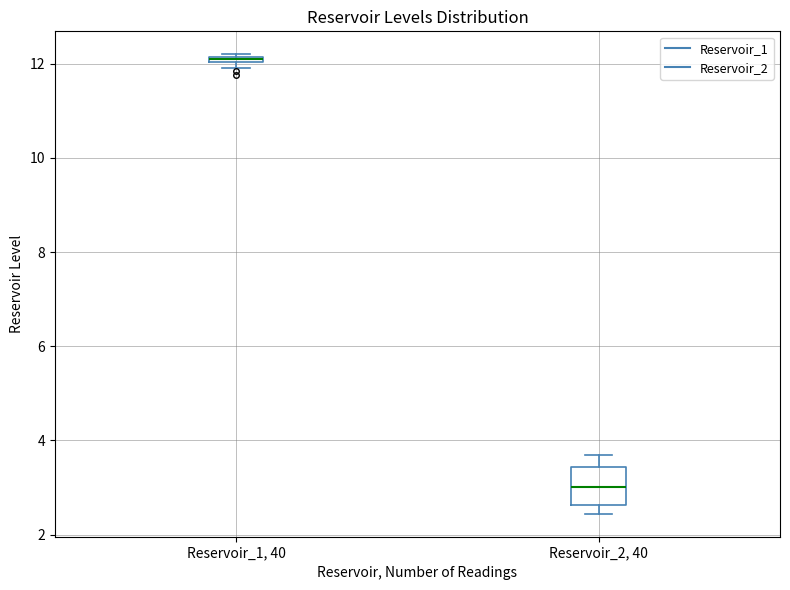

Where is the lower edge of the box for Reservoir_1, 40 on the y-axis? The values are not printed on the chart, so give them approximately, as read against the axis.

12.0